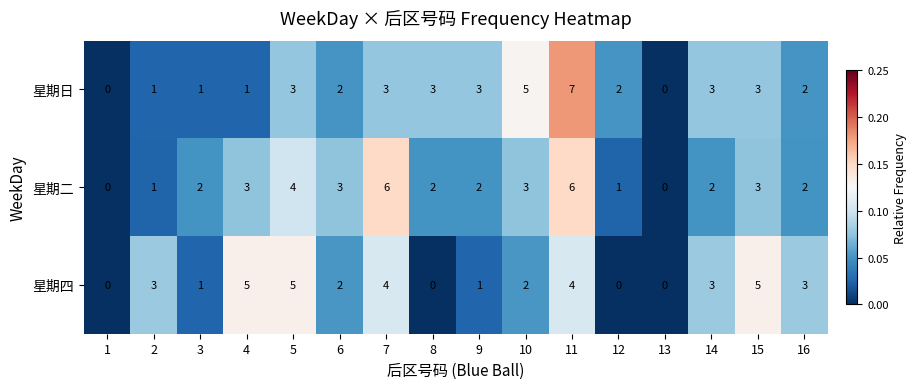

How many 星期二 values are between 2 and 3?

9